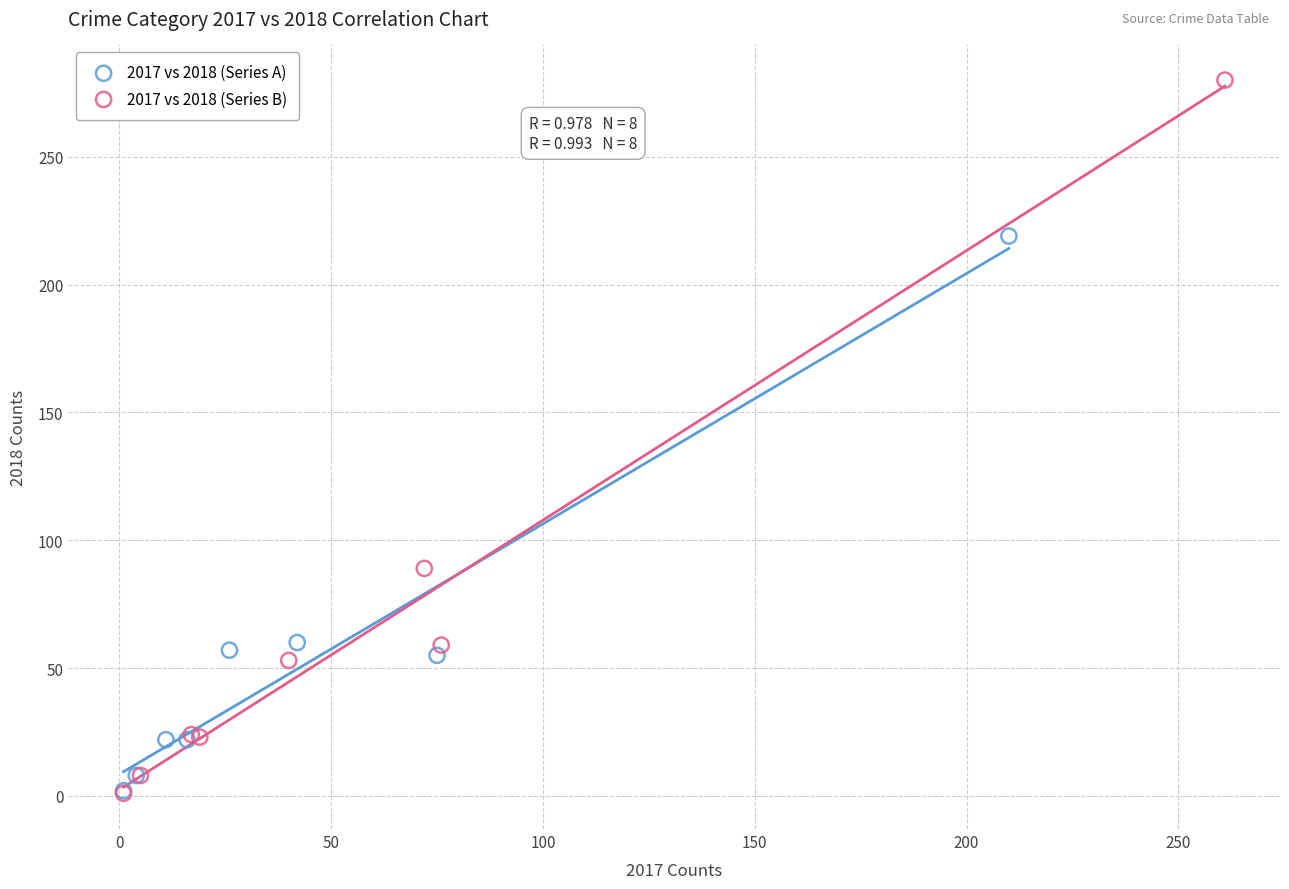

Which series has the largest Y range (max minus min)?

2017 vs 2018 (Series B)